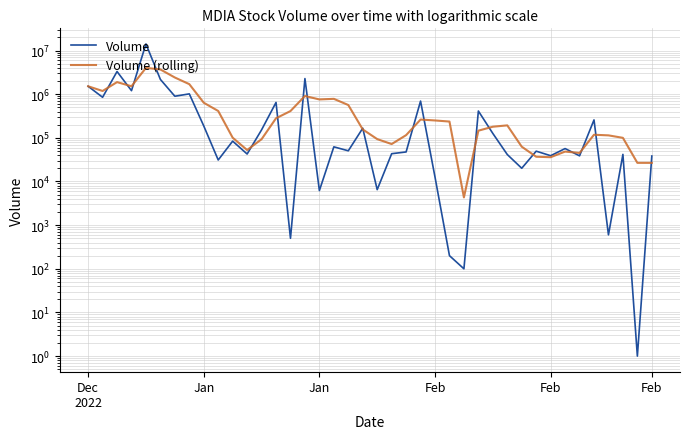

What is the label of the 9th point from the right?

31